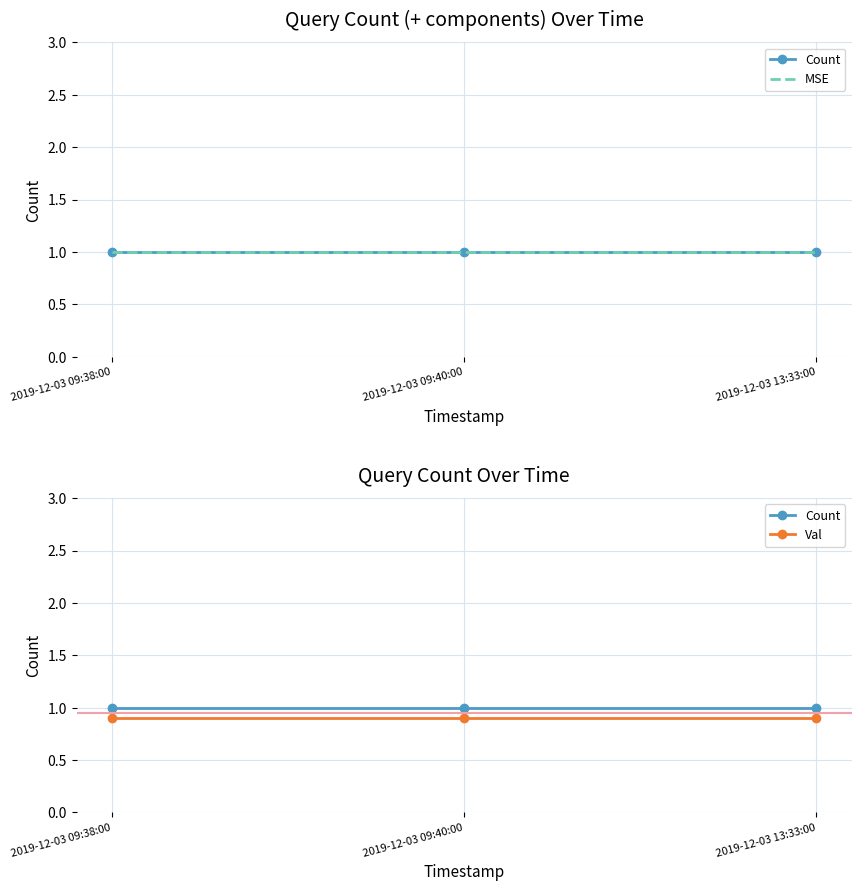

Rank the categories by Val value from highest to lowest.

2019-12-03 09:38:00, 2019-12-03 09:40:00, 2019-12-03 13:33:00